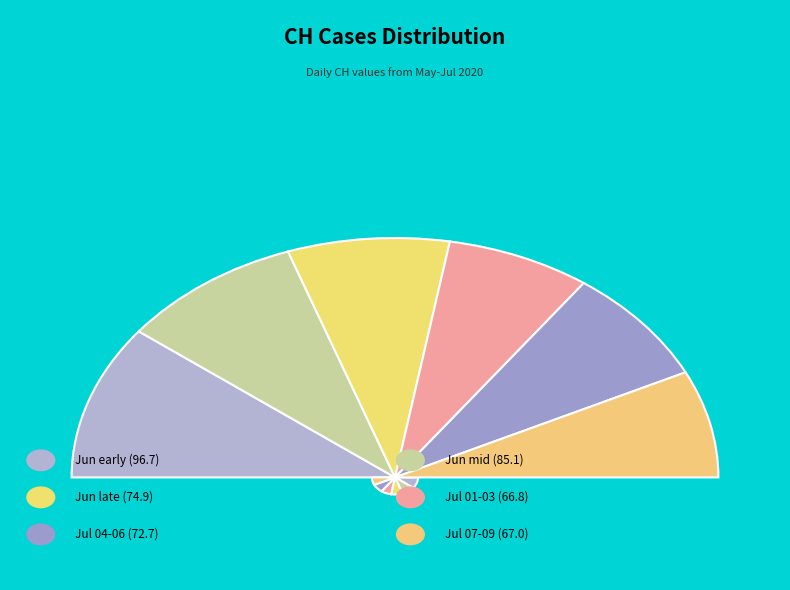

Combined, what portion of the pie is 2020-06-10 and 2020-06-28?

4.6%